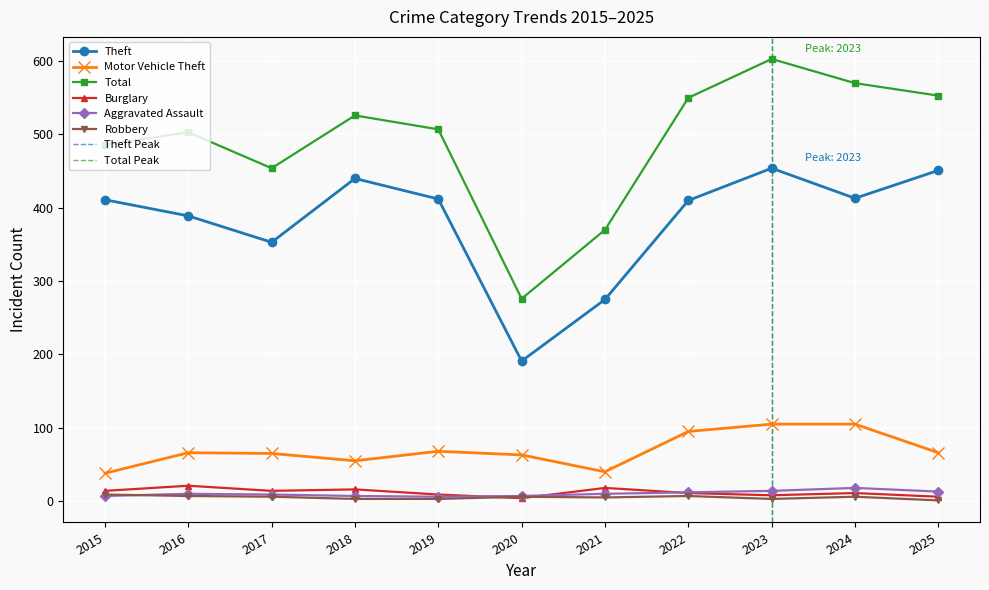

What is the value of the Total point at the 4th from the left?

526